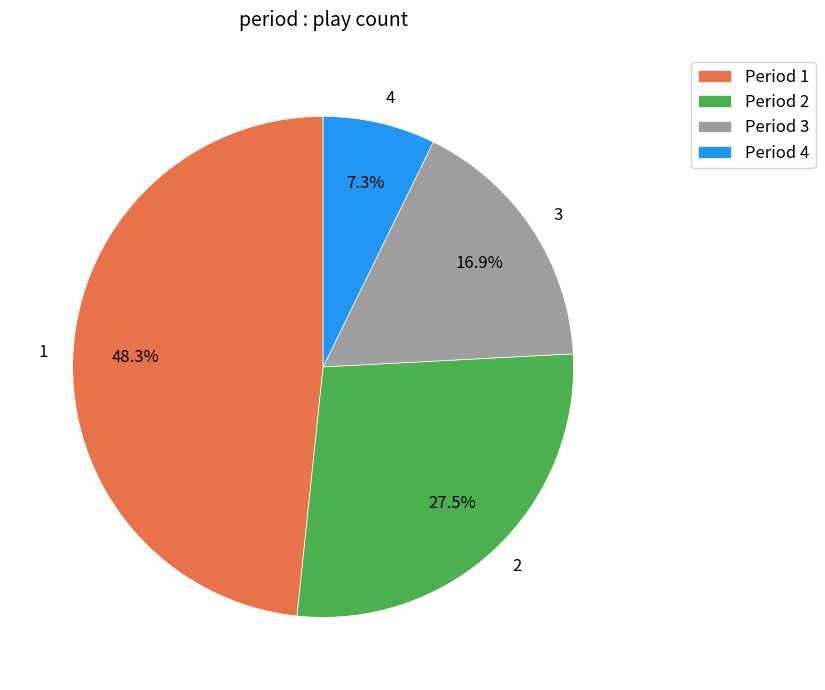

What percentage is NOT represented by 4?

92.7%